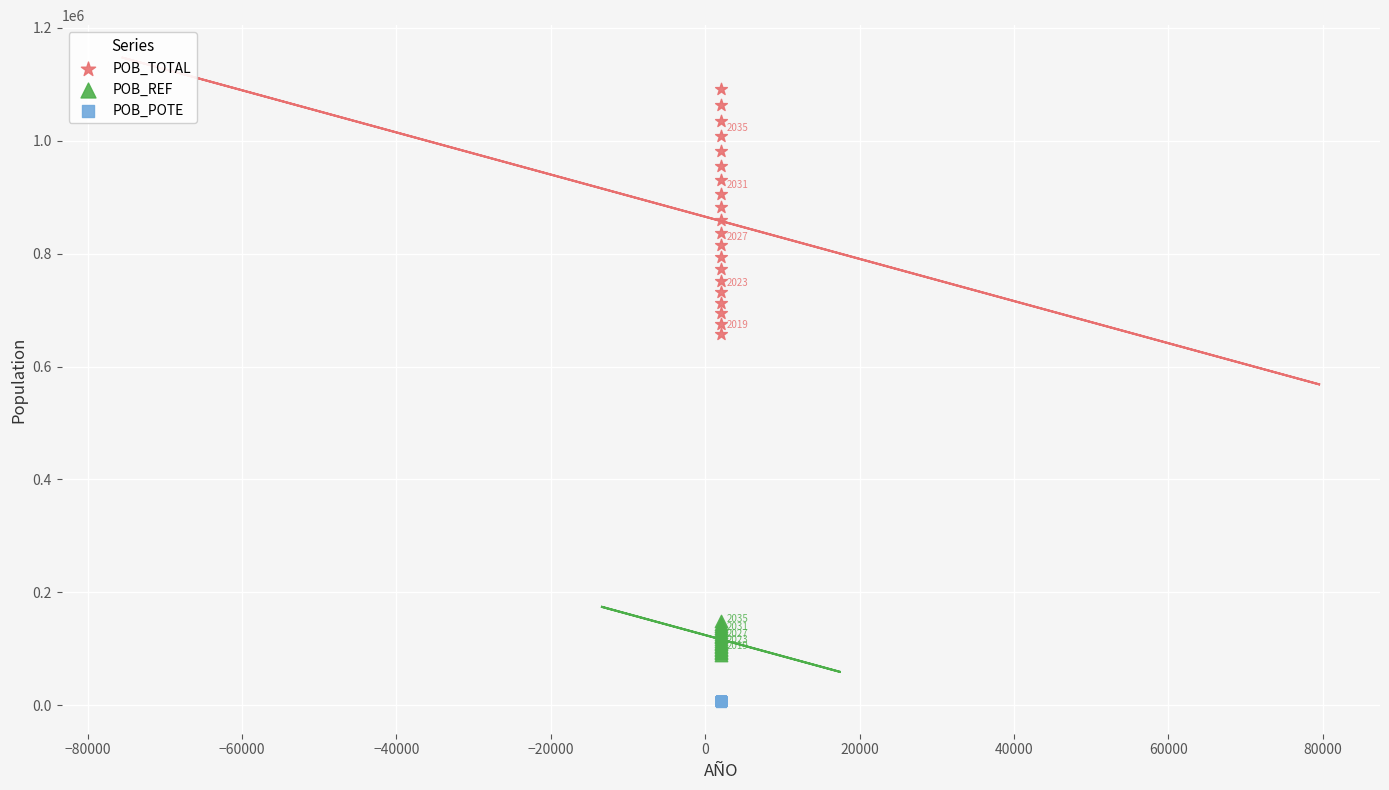

Across all series, what Y value is closest to 549243?

658307